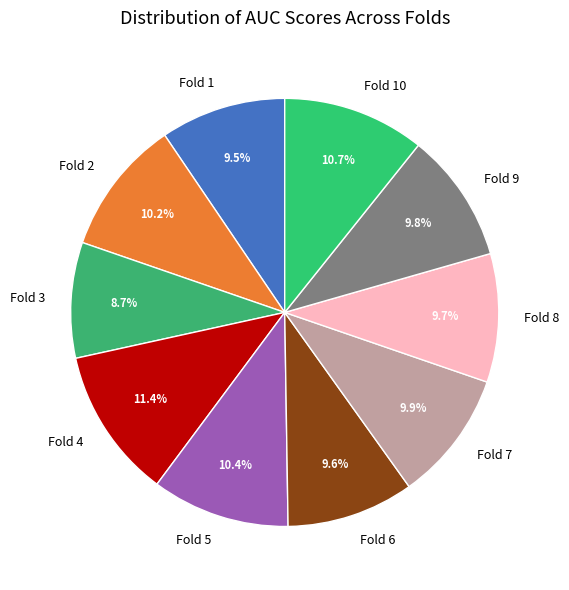

Is there a majority slice in this chart?

No